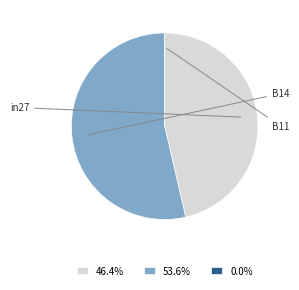

Rank the categories by value from lowest to highest.

B11, in27, B14